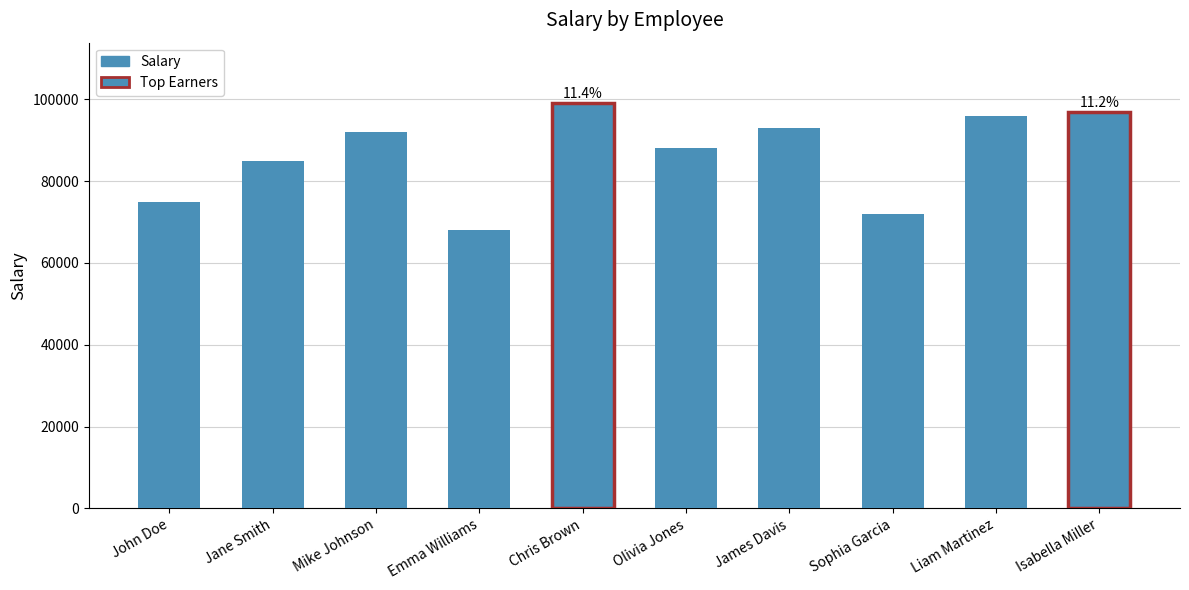

At which category does the chart reach its minimum across all series?

Emma Williams